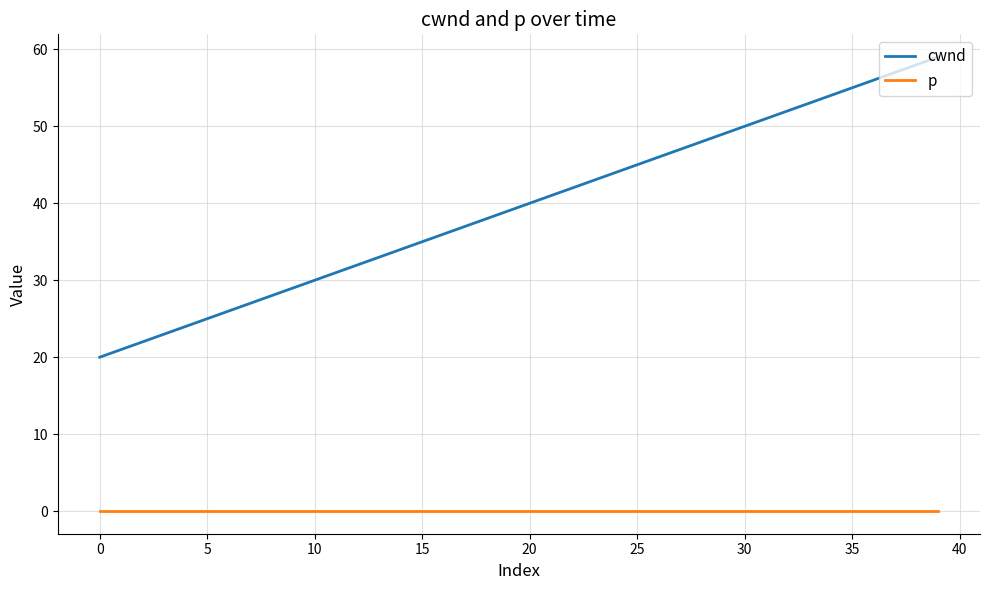

Which series has the largest total across all categories?

cwnd